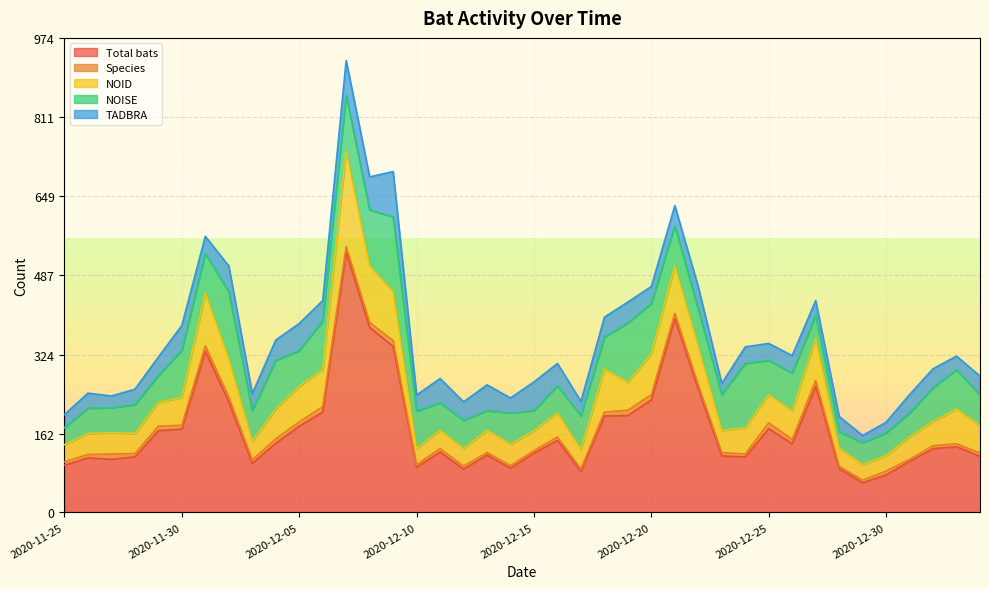

Reading left to right, transcribe all the data shown in this chart.

Total bats: 97	112	109	114	168	171	331	227	101	142	177	206	534	380	341	93	124	89	118	91	122	148	84	198	199	231	398	253	116	114	172	141	259	90	61	77	105	131	135	115
Species: 7	7	11	7	9	8	11	10	7	9	9	11	12	10	12	5	7	6	5	5	5	7	5	8	11	11	11	9	7	6	12	9	12	5	5	8	4	6	6	7
NOID: 35	43	44	41	49	57	108	78	38	61	73	76	197	116	100	33	38	36	46	44	41	49	40	88	57	84	98	78	45	54	58	58	86	37	32	32	46	50	71	56
NOISE: 35	52	51	59	55	97	82	138	63	100	73	100	114	115	154	77	56	58	40	64	41	56	69	66	122	103	82	77	74	132	70	78	47	34	45	46	49	69	81	63
TADBRA: 27	31	24	32	38	51	35	53	35	42	56	42	71	68	93	33	50	38	53	31	59	46	30	41	43	35	41	46	23	34	35	36	31	31	15	22	38	39	28	39